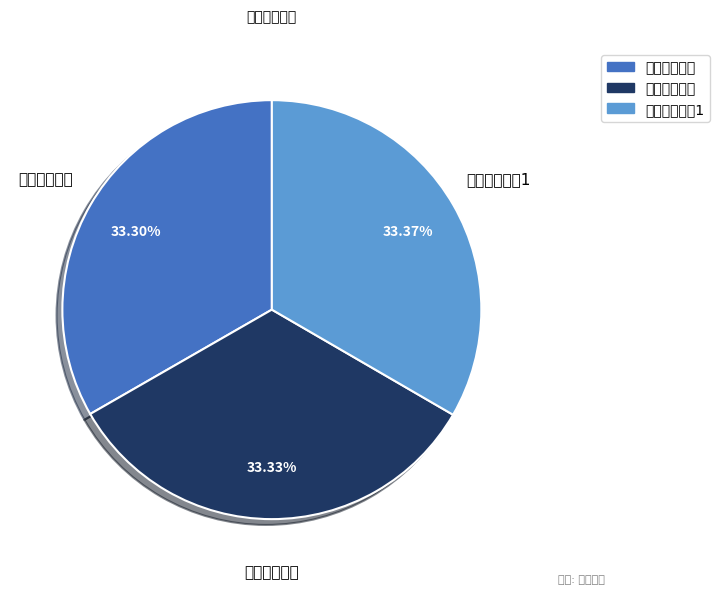

Does any single category account for the majority?

No